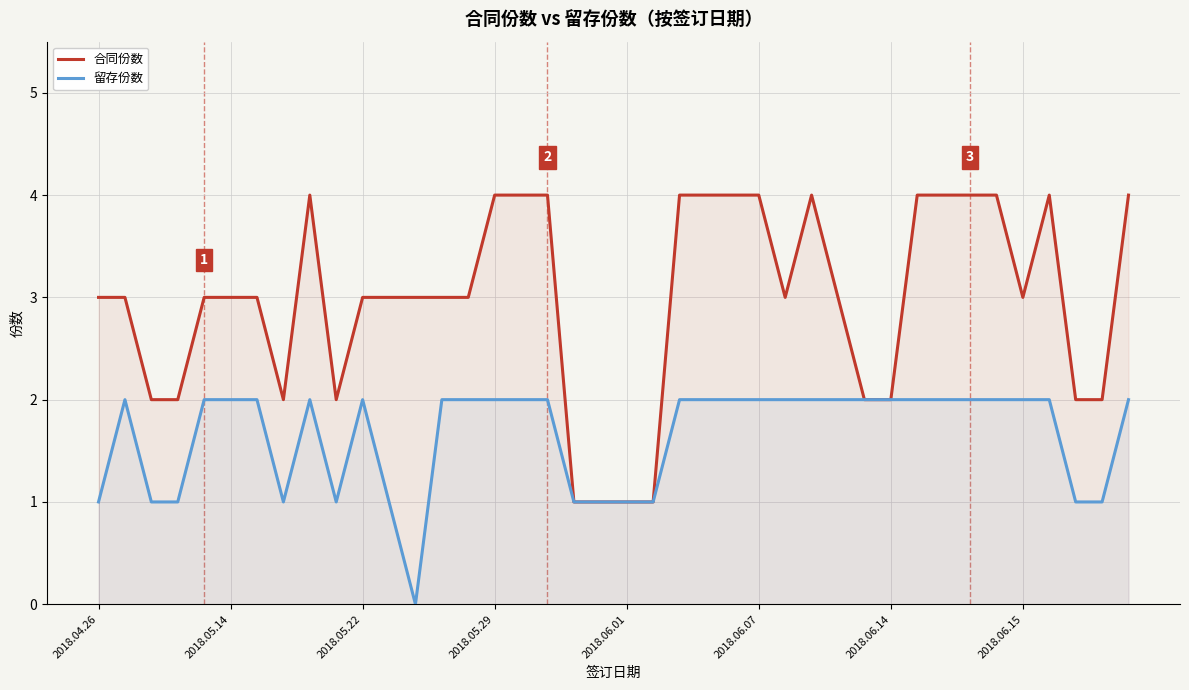

True or false: 合同份数 has a value of 1 at 29.

False